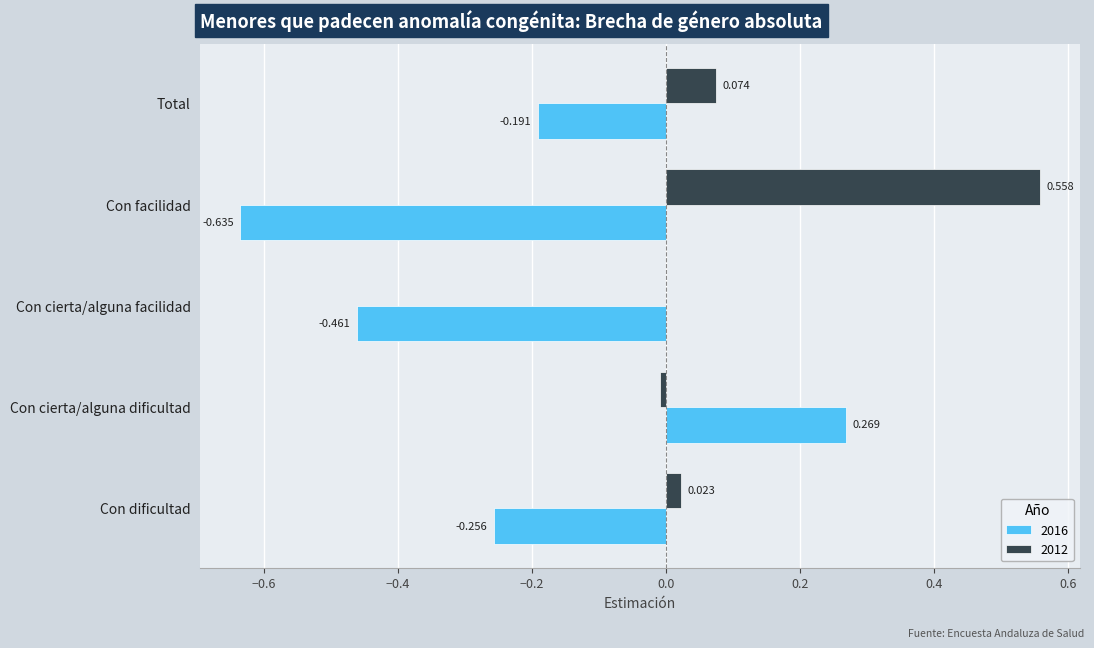

Is the value of 2012 at Total greater than the value of 2016 at Con cierta/alguna dificultad?

No